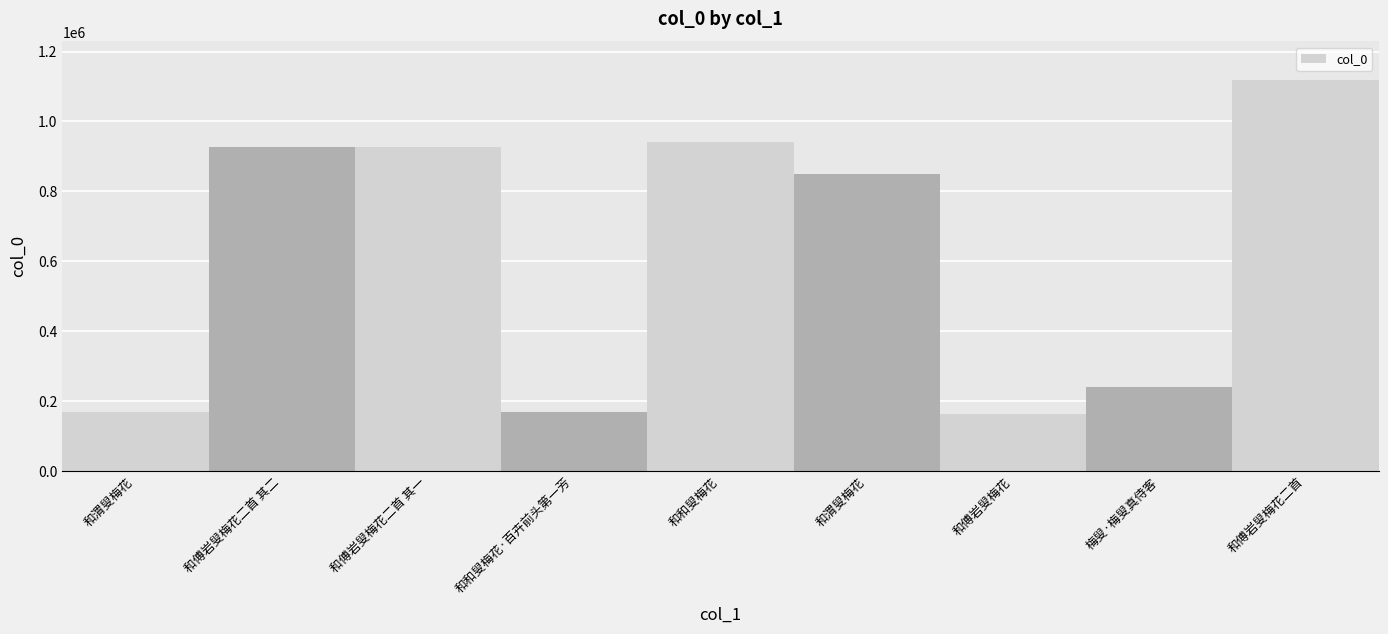

At which label does the data first exceed 850717?

和傅岩叟梅花二首 其二